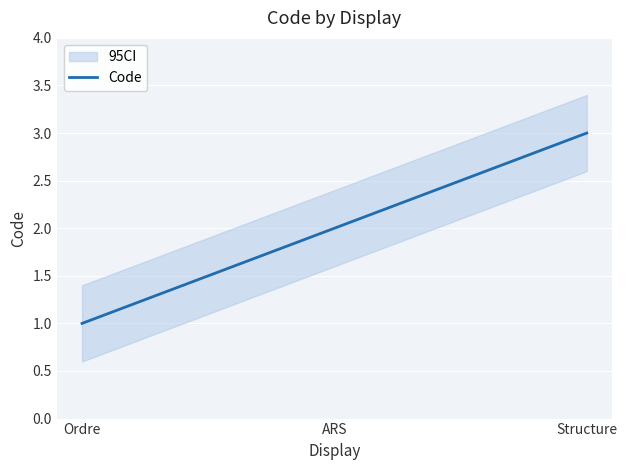

The chart shows a value of 3 at ARS. True or false?

False